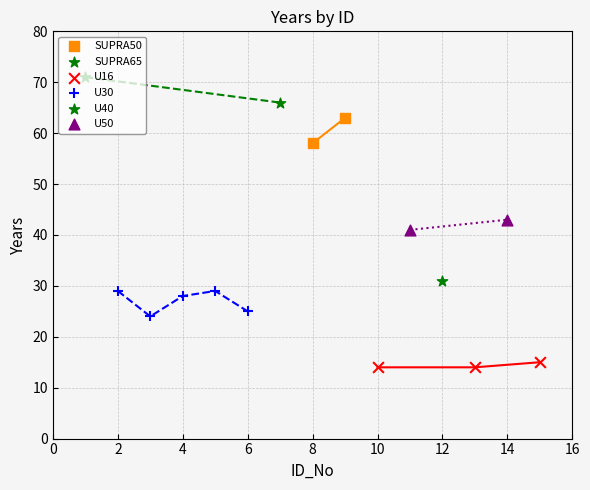

What is the ratio of the value at 3 to the value at 1?

0.3